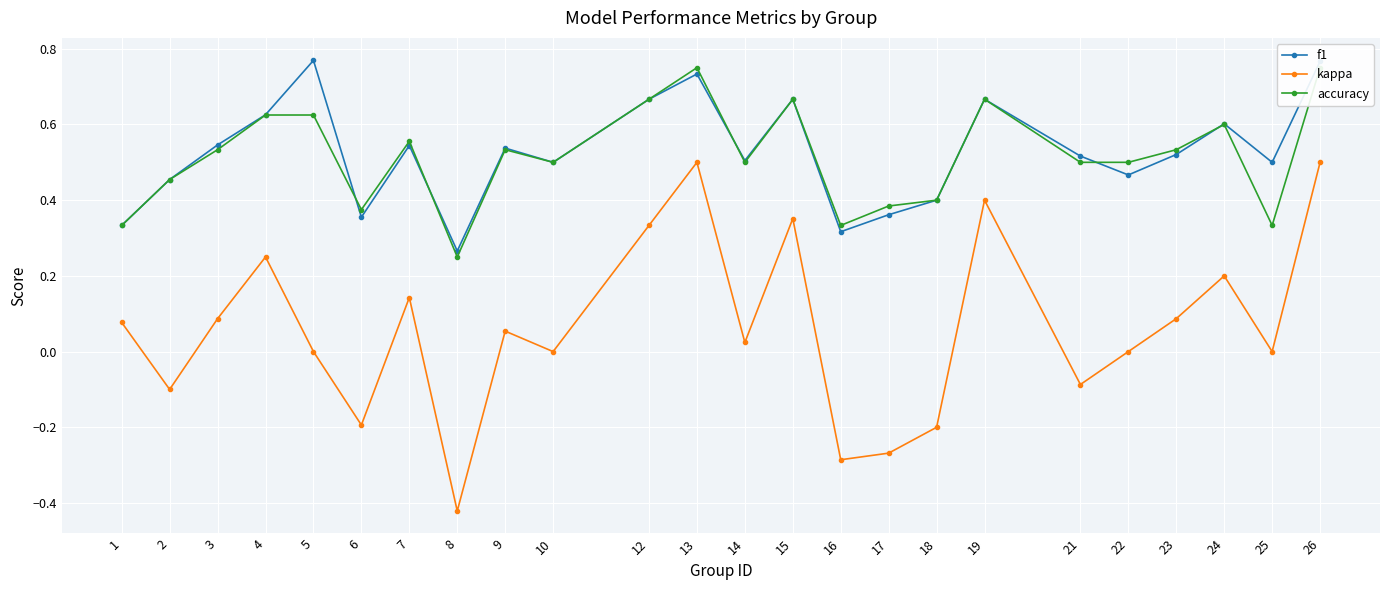

Which series has the largest range (max minus min)?

kappa